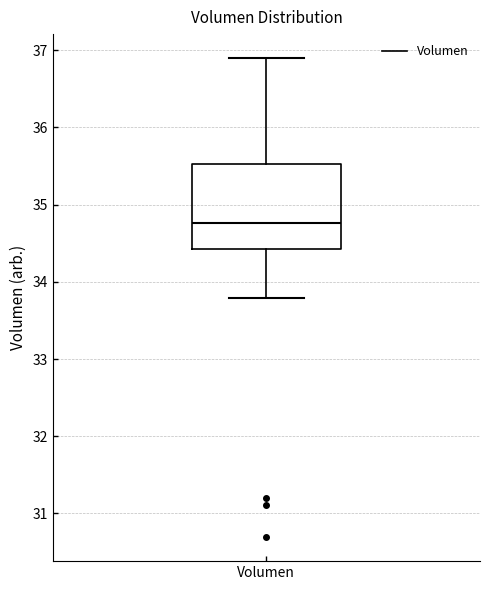

Read this box plot against the y-axis: the position of the median line, the range covered by the box, and the ends of both whiskers. The values are not printed on the chart, so give them approximately, as read against the axis.

median 34.8, box 34.4 to 35.5, whiskers 33.8 to 36.9